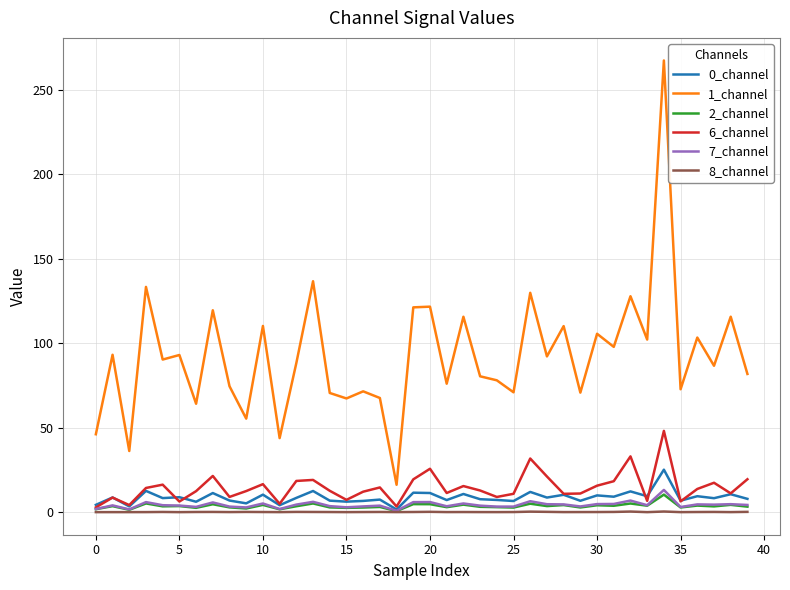

Which series has the widest spread of values?

1_channel